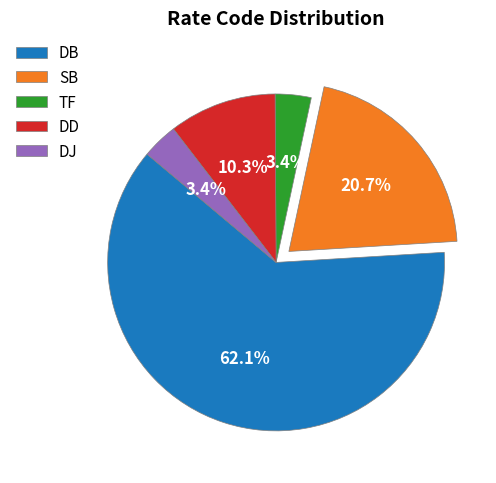

Count the number of slices in the pie.

5